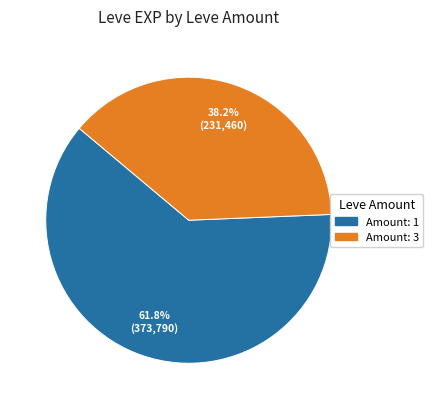

Count the number of slices in the pie.

2